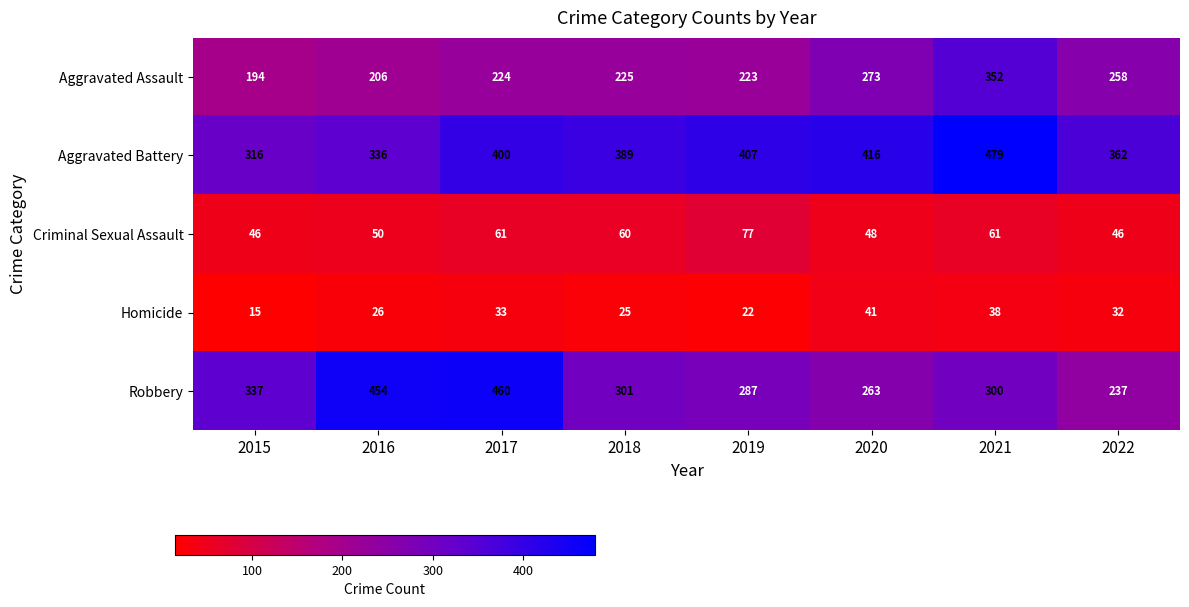

List the labels in order of Robbery value, smallest first.

2022, 2020, 2019, 2021, 2018, 2015, 2016, 2017